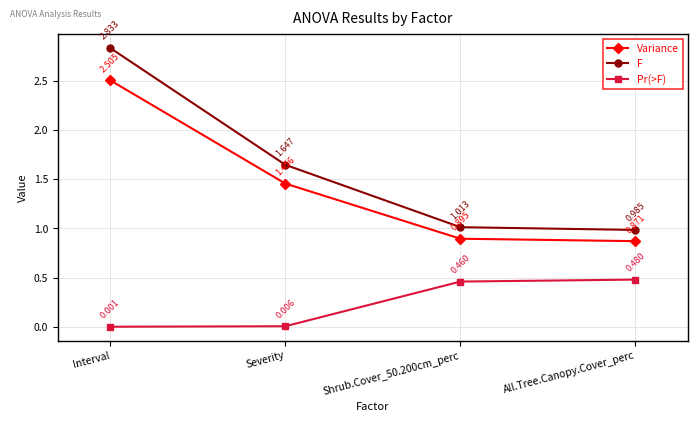

Is this an area chart (filled region under the line)?

No